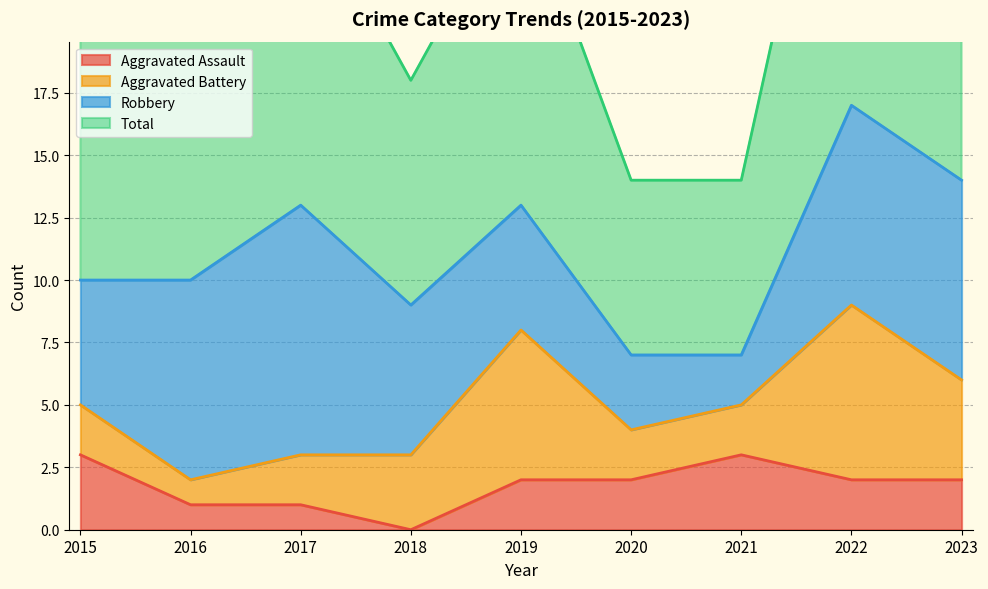

The Aggravated Assault series shows 2 at 2019. True or false?

True